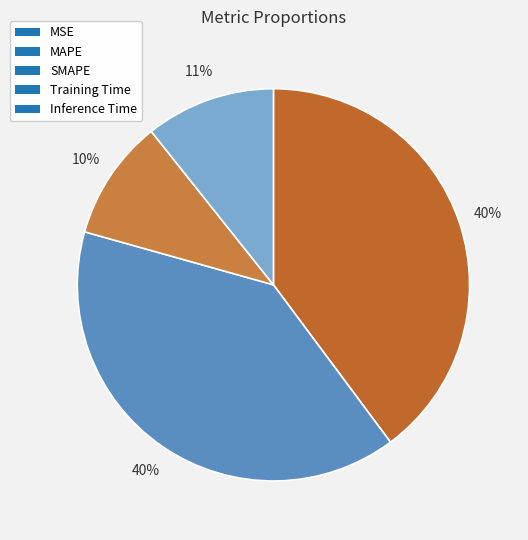

Is there a majority slice in this chart?

No